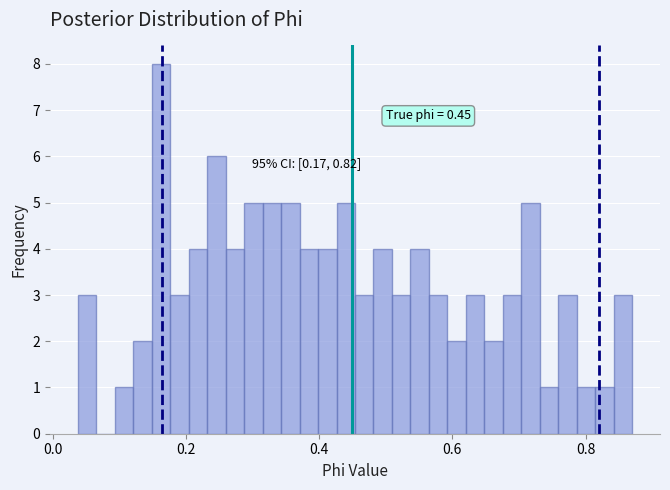

Read against the x-axis, roughly where is the centre of the tallest bar?

0.16